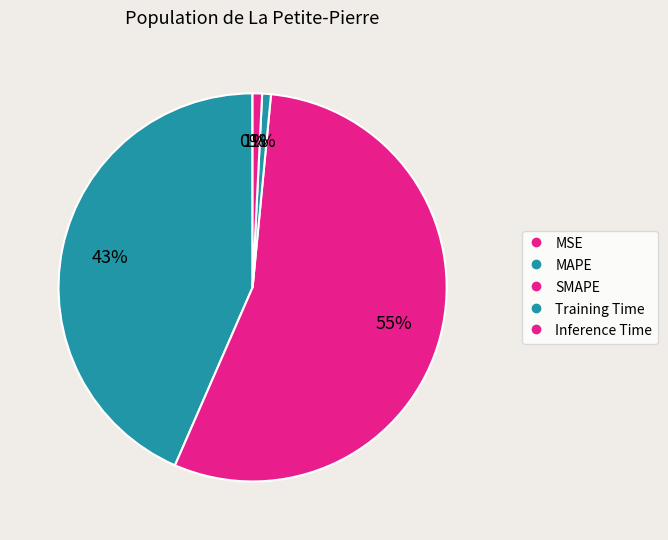

Rank the categories by value from lowest to highest.

MSE, Training Time, Inference Time, MAPE, SMAPE